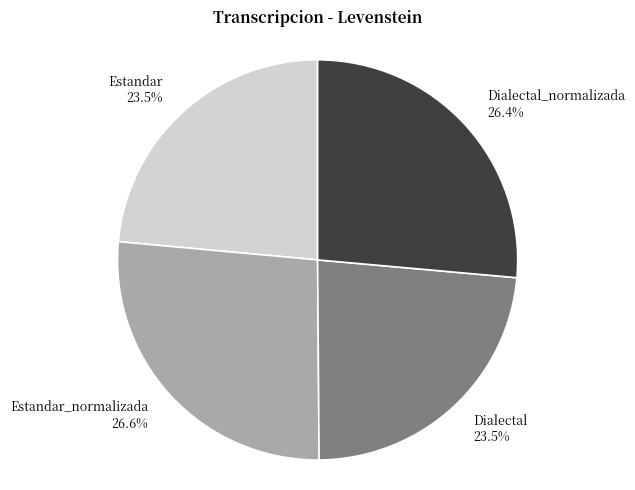

What percentage is NOT represented by Dialectal?

76.5%